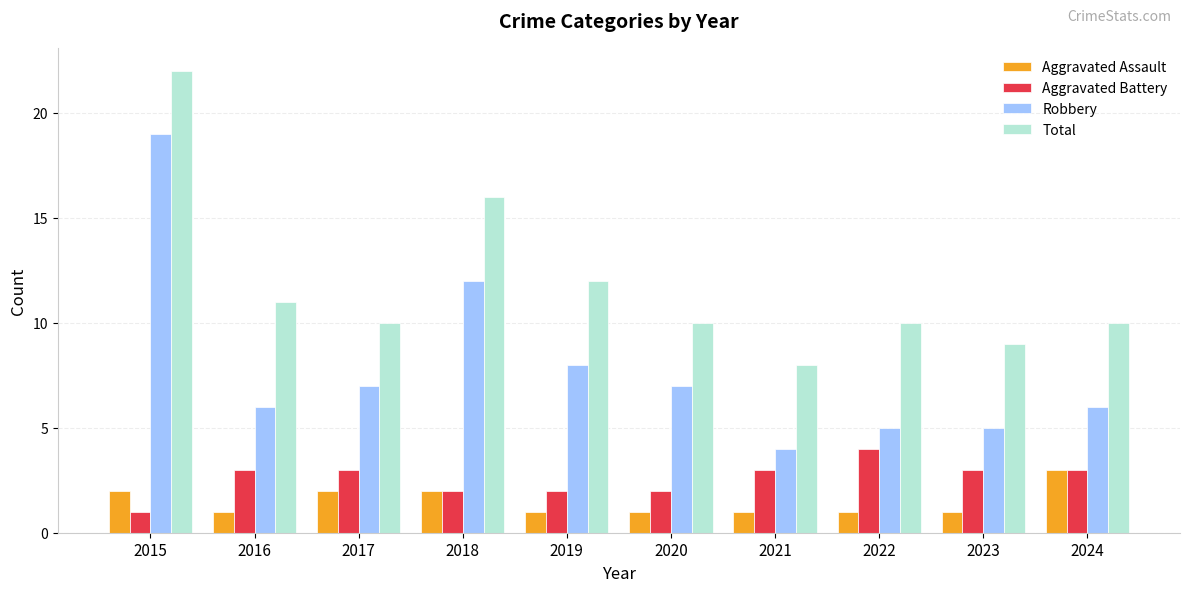

What is the minimum value shown in the chart?

1